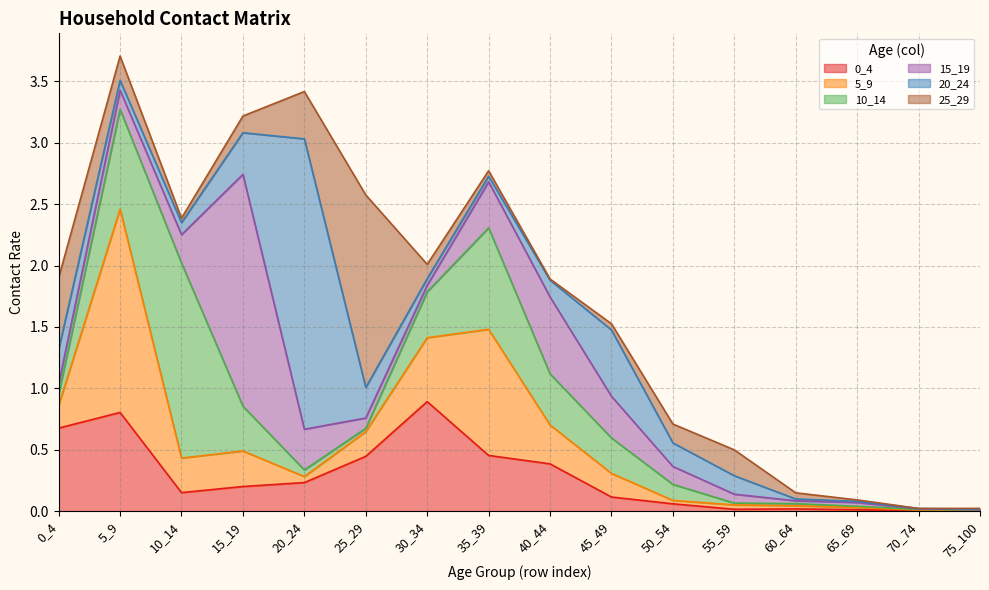

What is the spread (max minus min) of values at 35_39?

1.0